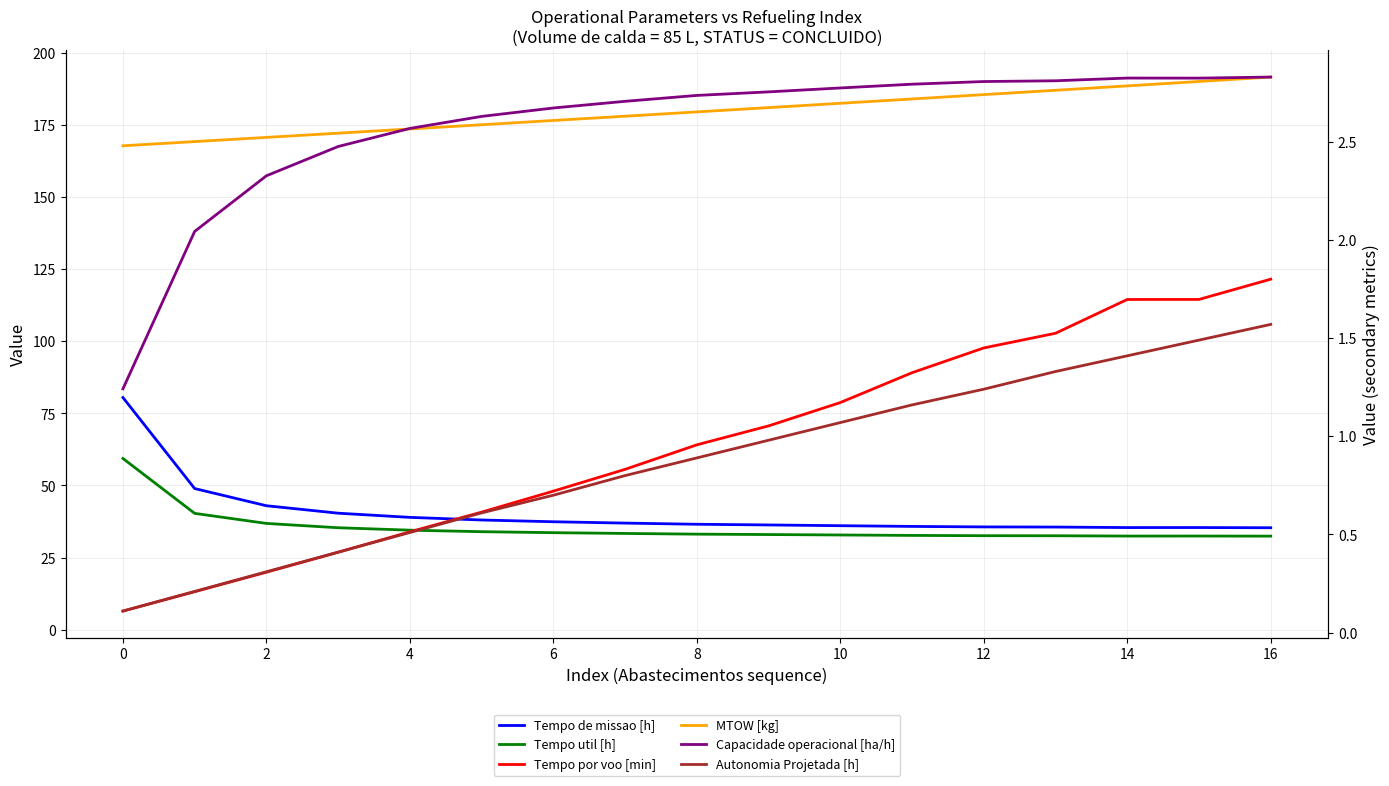

Which series has the largest total across all categories?

MTOW [kg]